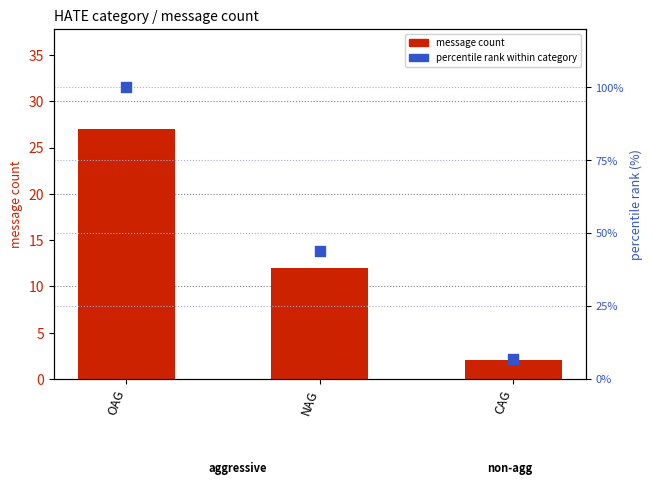

Which series has the widest spread of Y values?

percentile rank within category